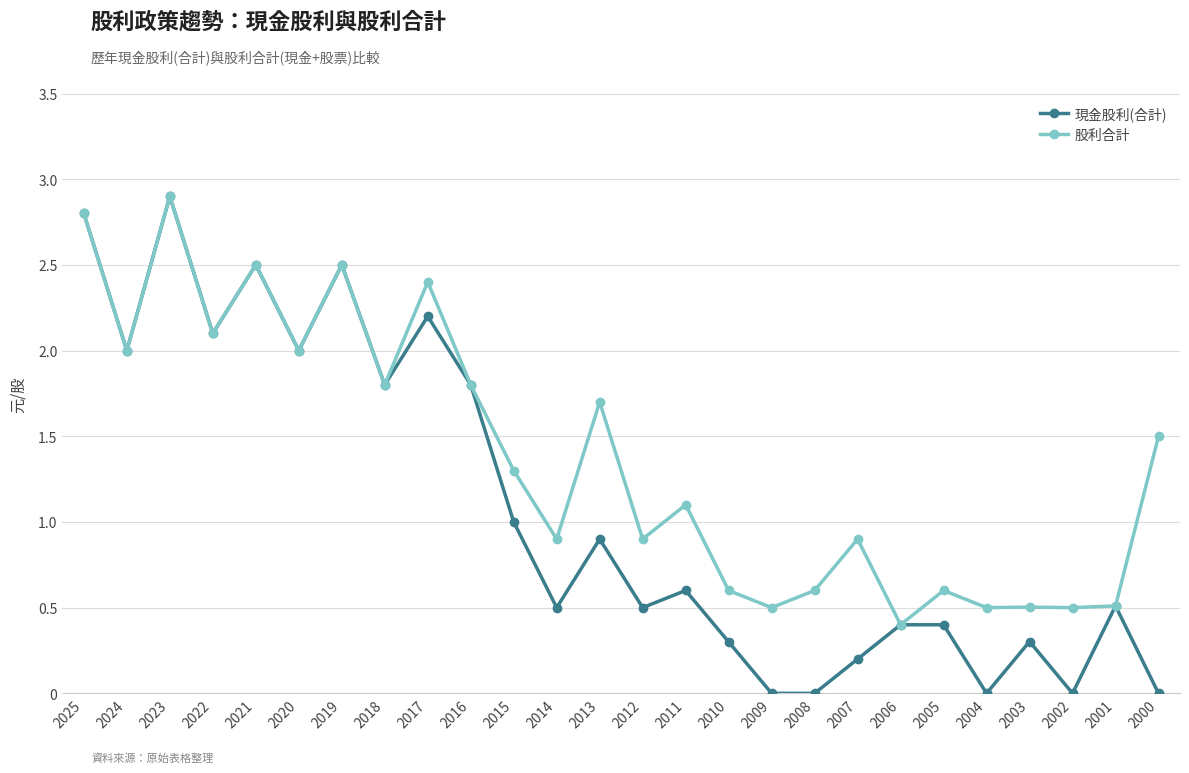

The 現金股利(合計) series shows 0.4 at 2005. True or false?

True